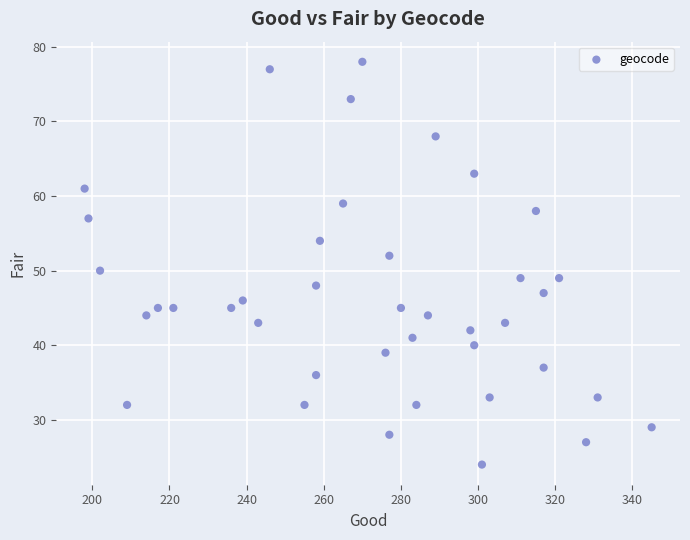

What is the range of X values (max minus min)?

147